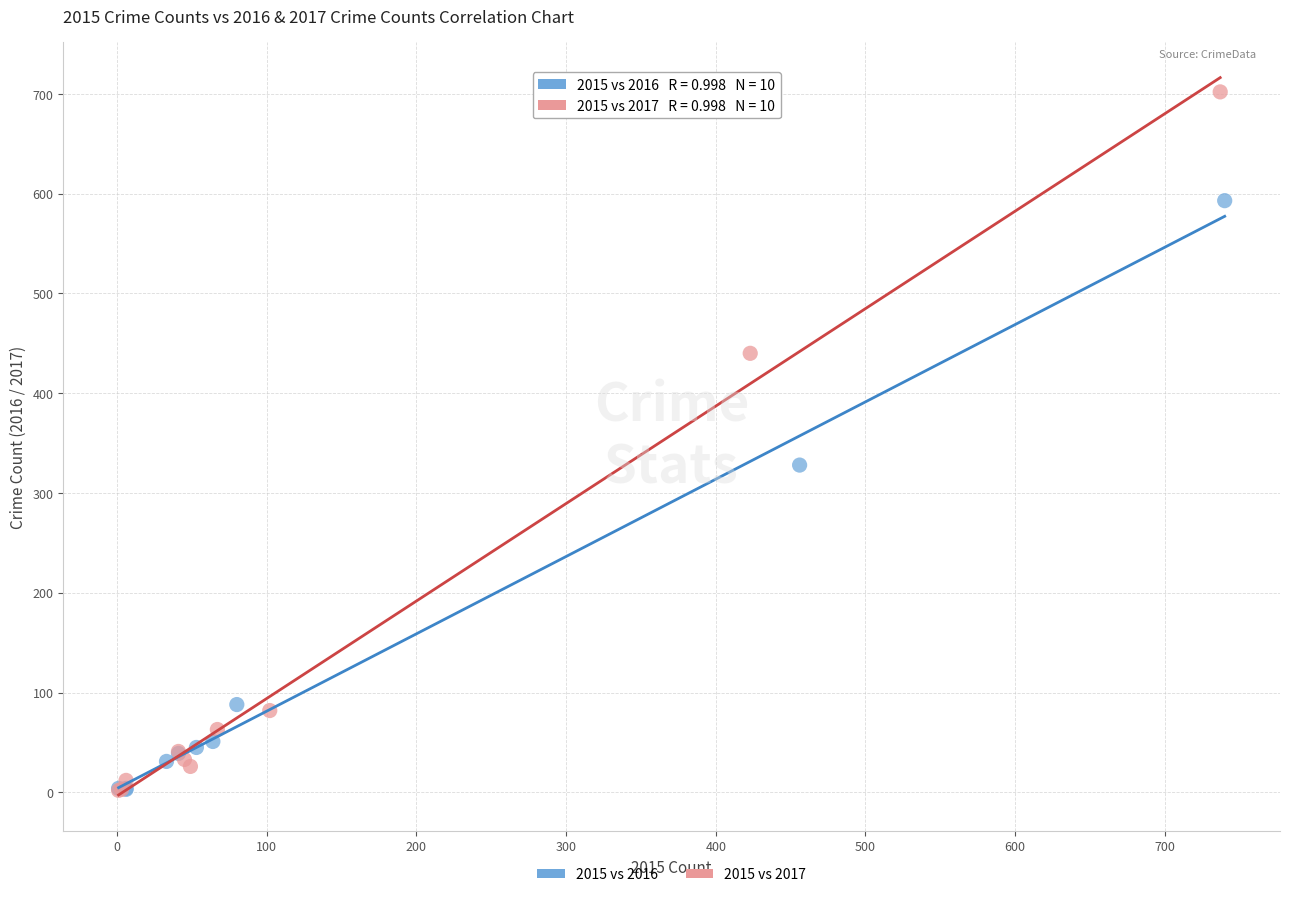

Which series has the widest spread of Y values?

2015 vs 2017